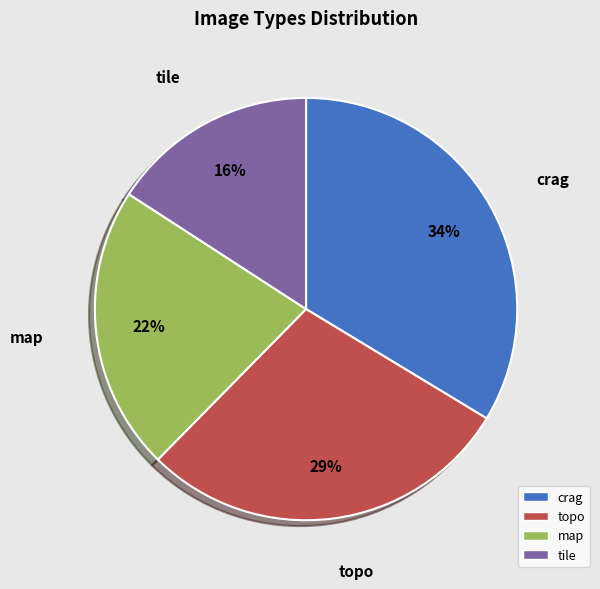

To the nearest percent, what is the average slice percentage?

25%